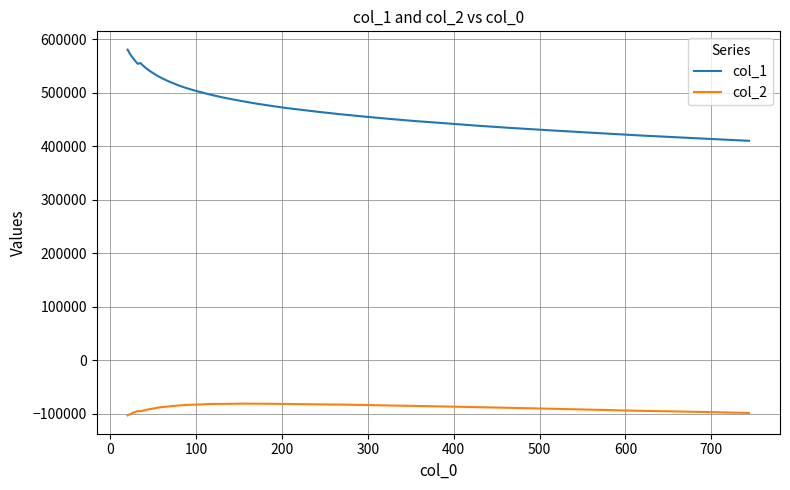

Rank the series by their average value, from lowest to highest.

col_2, col_1